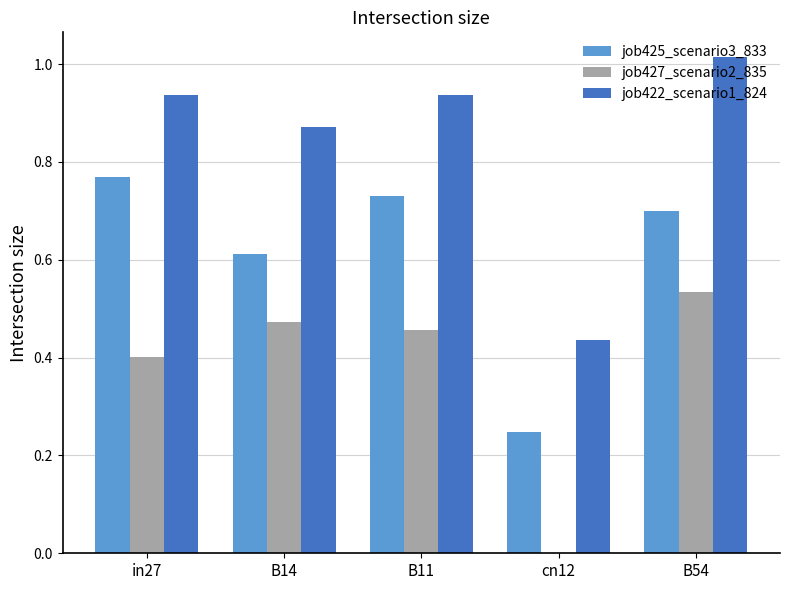

At which category does the chart reach its peak across all series?

B54